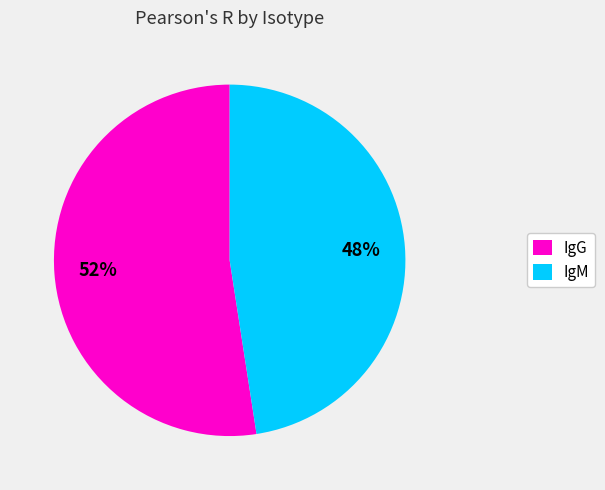

Combined, do IgG and IgM account for over 50%?

Yes